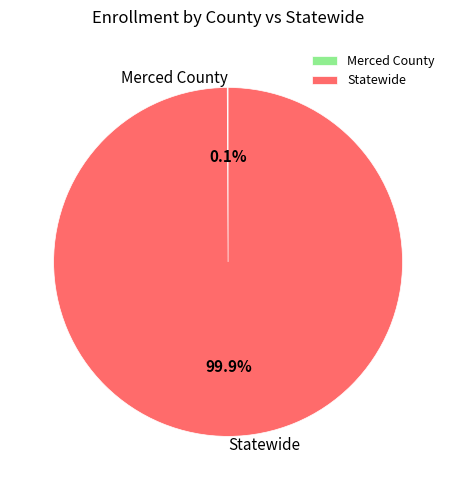

What percentage is NOT represented by Statewide?

0.1%